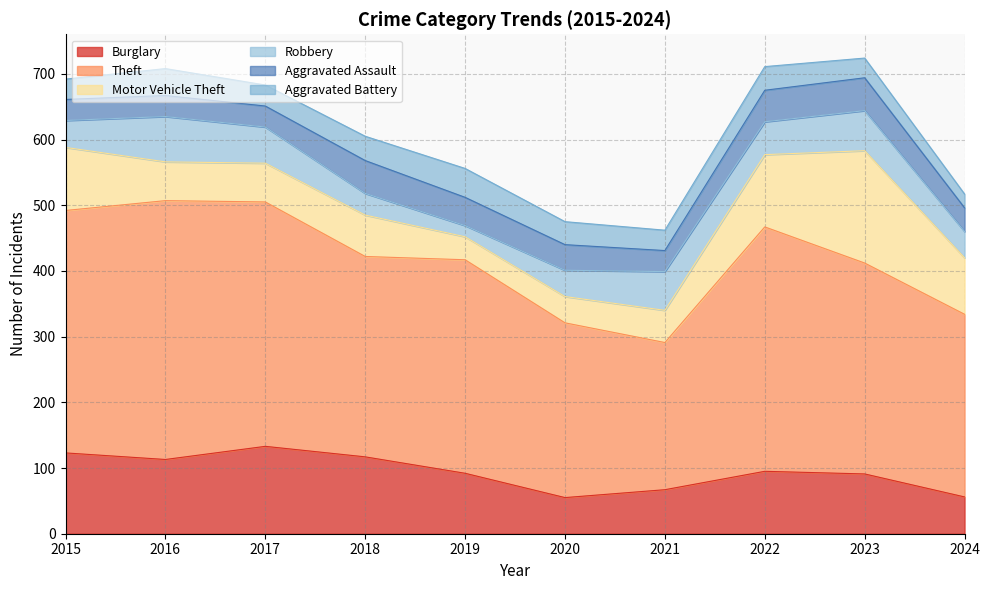

What is the difference between the maximum and second lowest values in the Theft series?

128